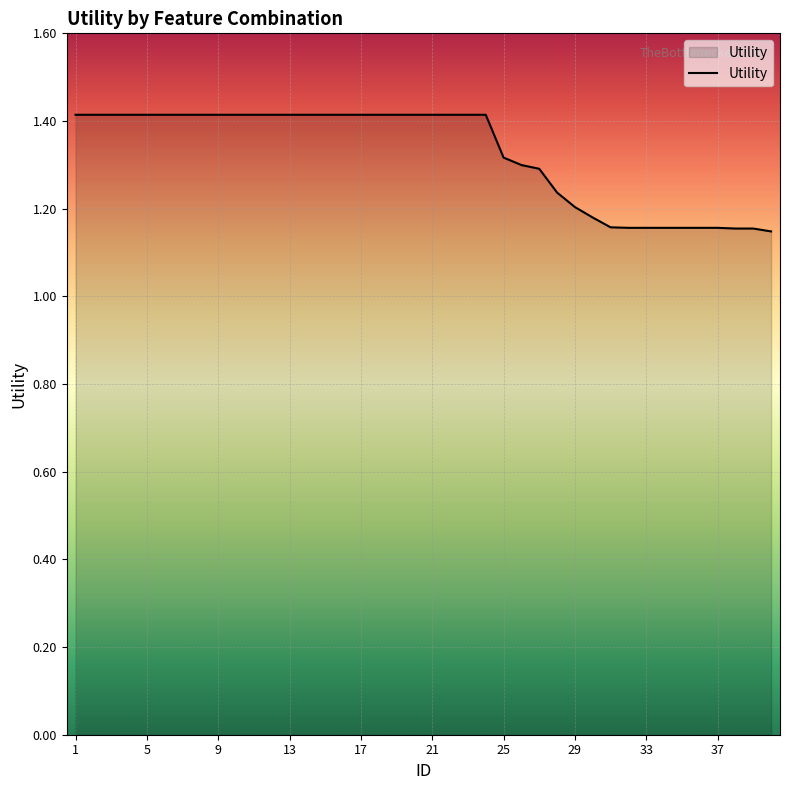

What is the maximum value shown in the chart?

1.4